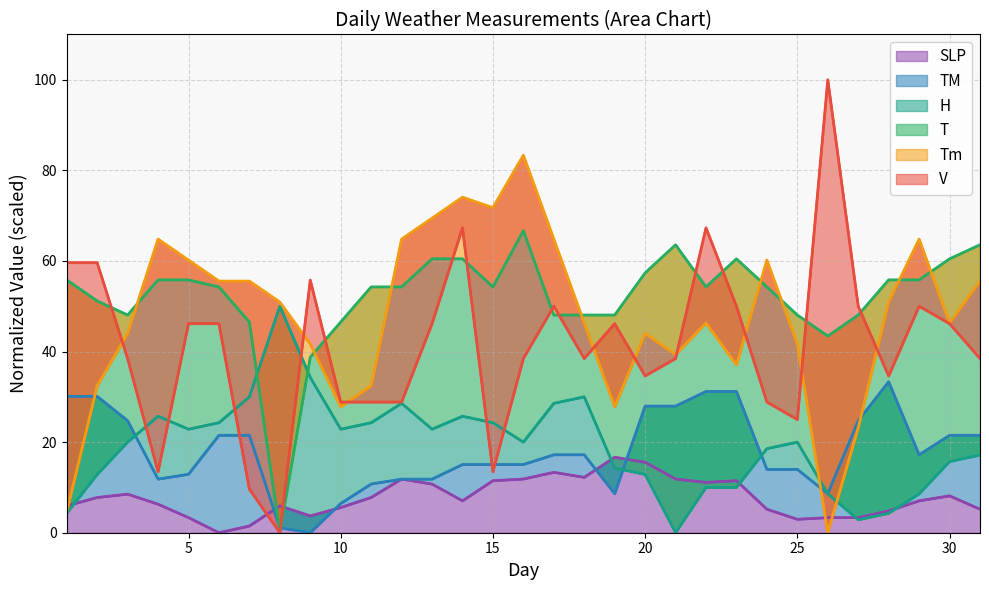

Which series has the largest total across all categories?

T